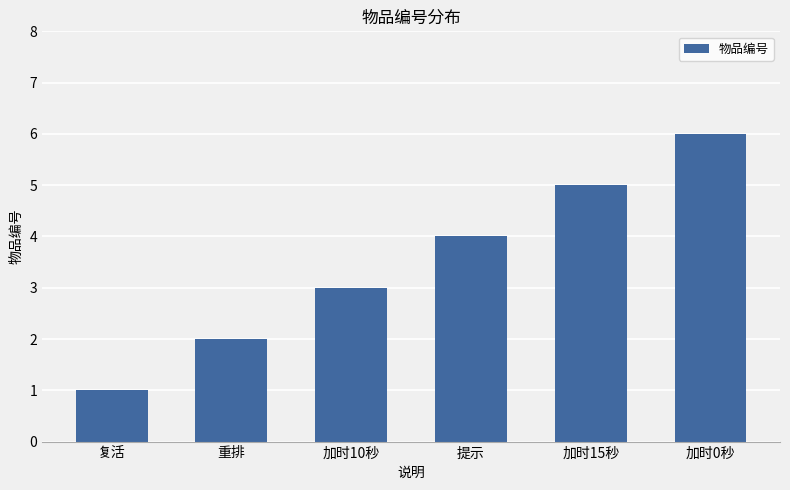

How many bars are there in total?

6